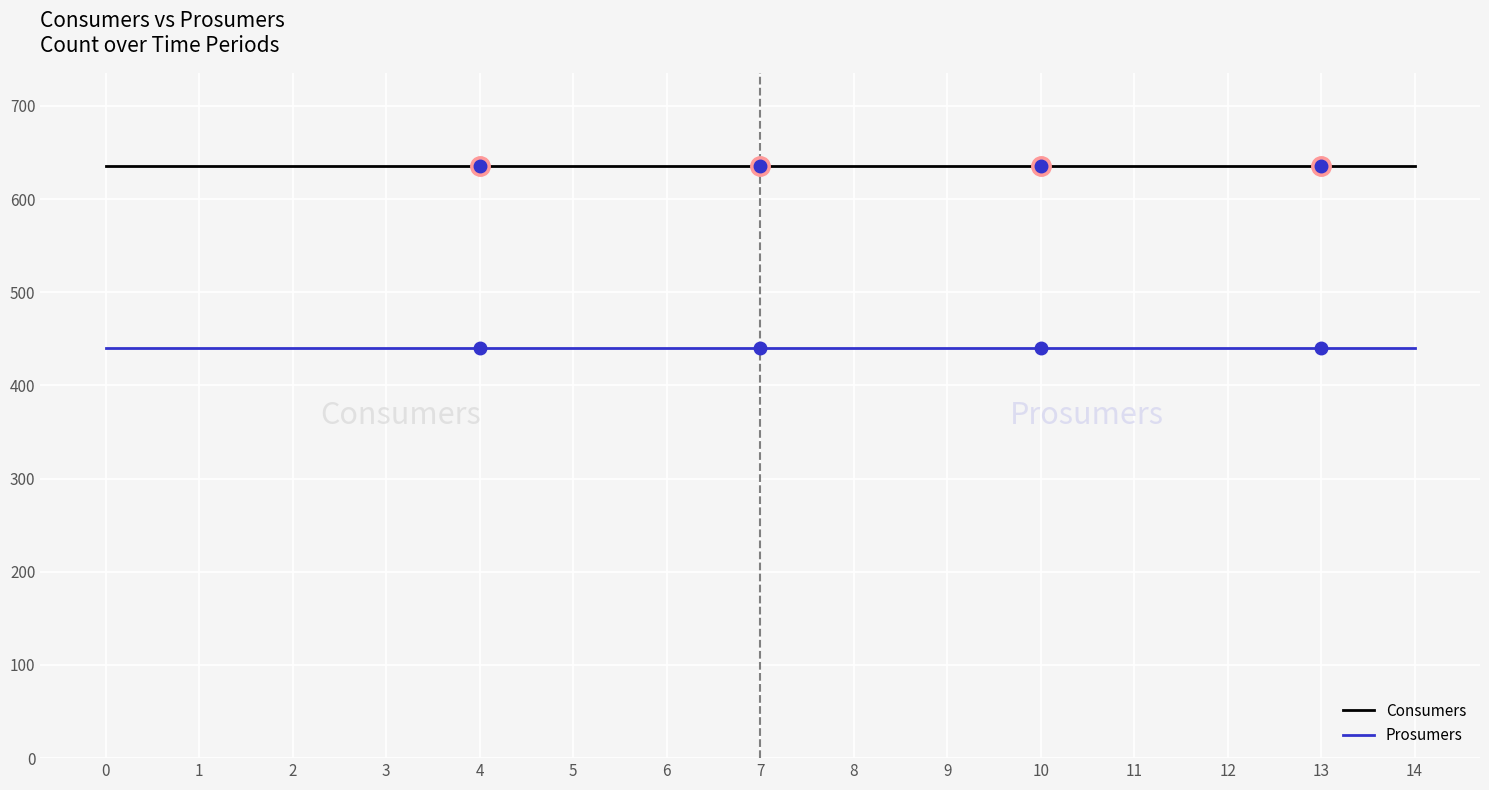

The value of Consumers at 6 is 217. True or false?

False